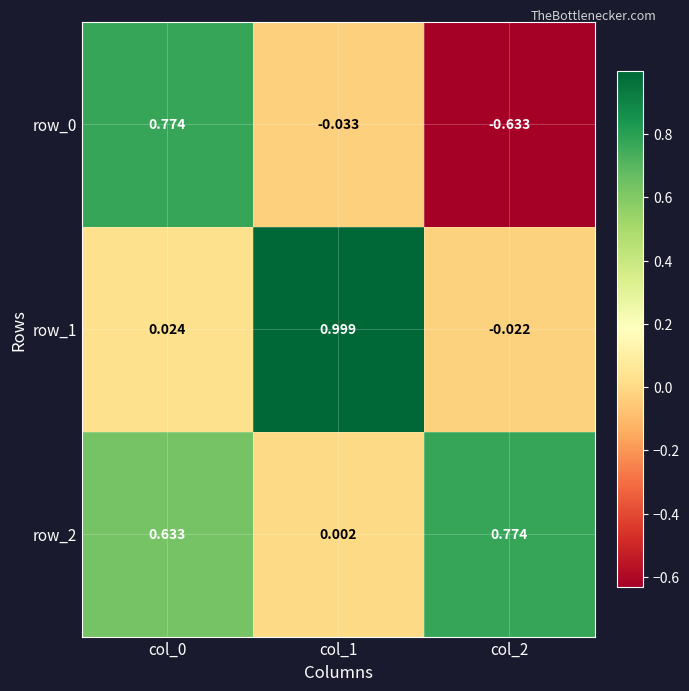

What is the highest value of the row_1 series?

1.0